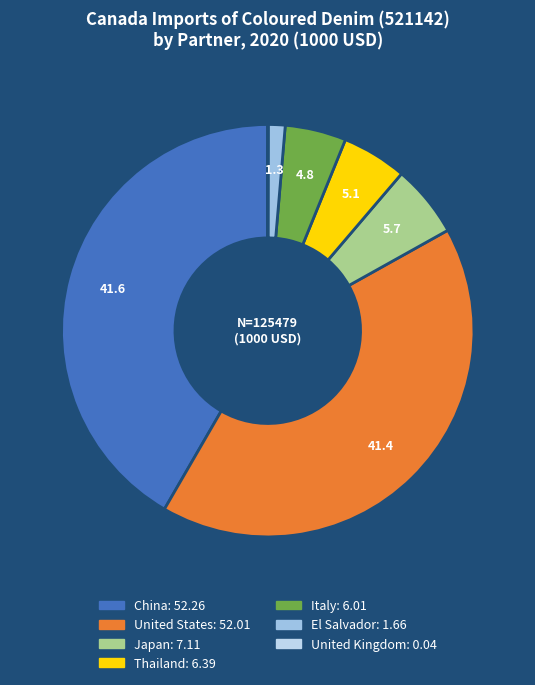

To the nearest percent, what is the combined percentage of Japan and Italy?

10%